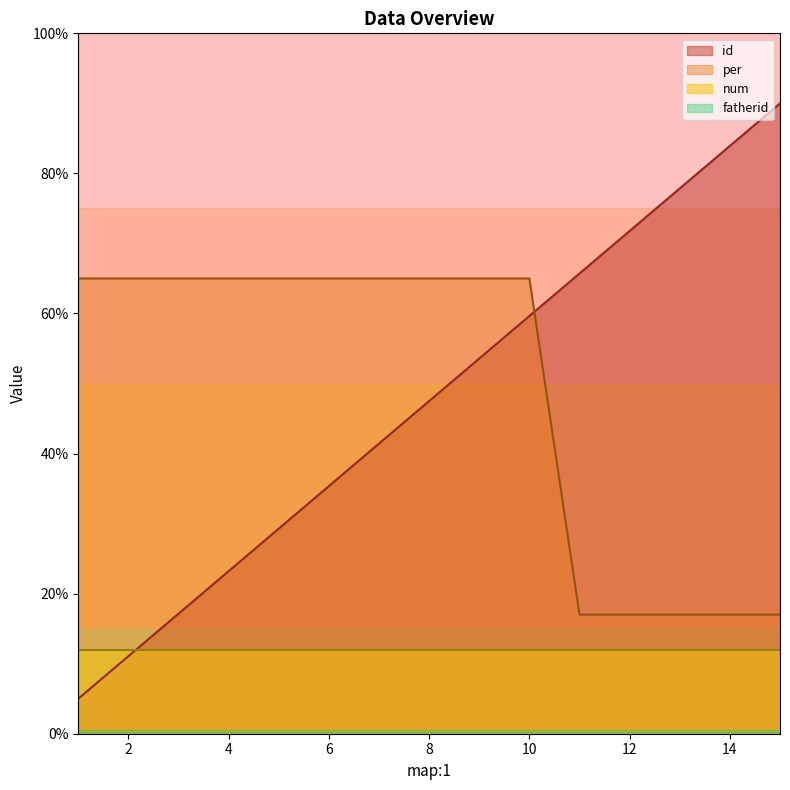

What are all the series names shown in the legend?

id, per